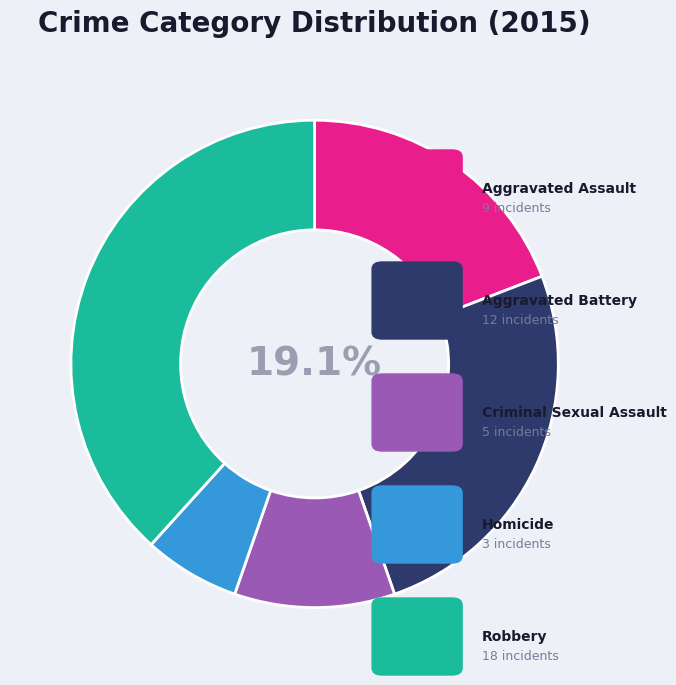

What is the total percentage of Aggravated Battery and Robbery?

63.8%